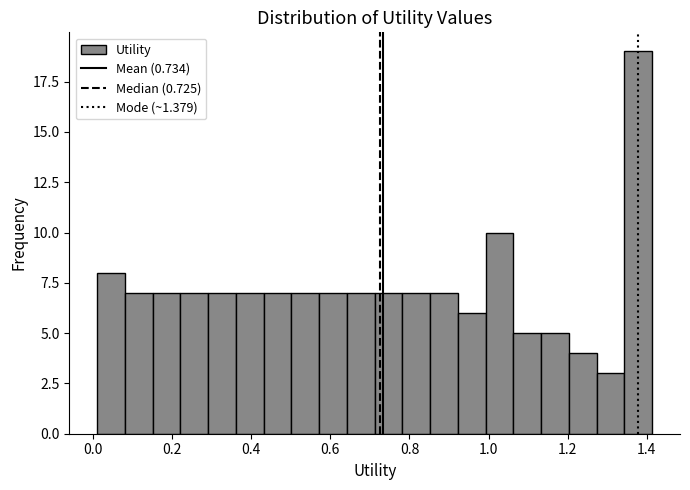

Around what value on the x-axis is the tallest bar? Give the approximate position of its centre, as read against the axis.

1.38